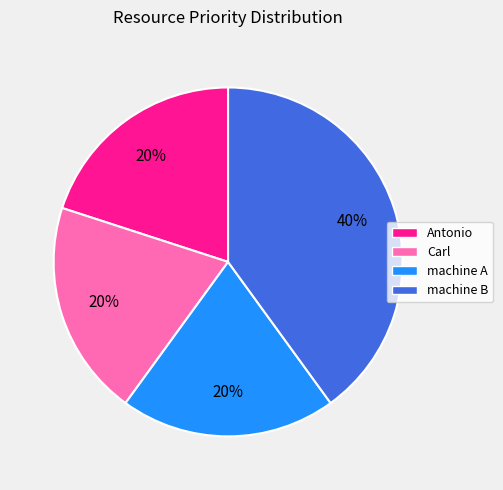

What is the largest slice in the pie chart?

machine B